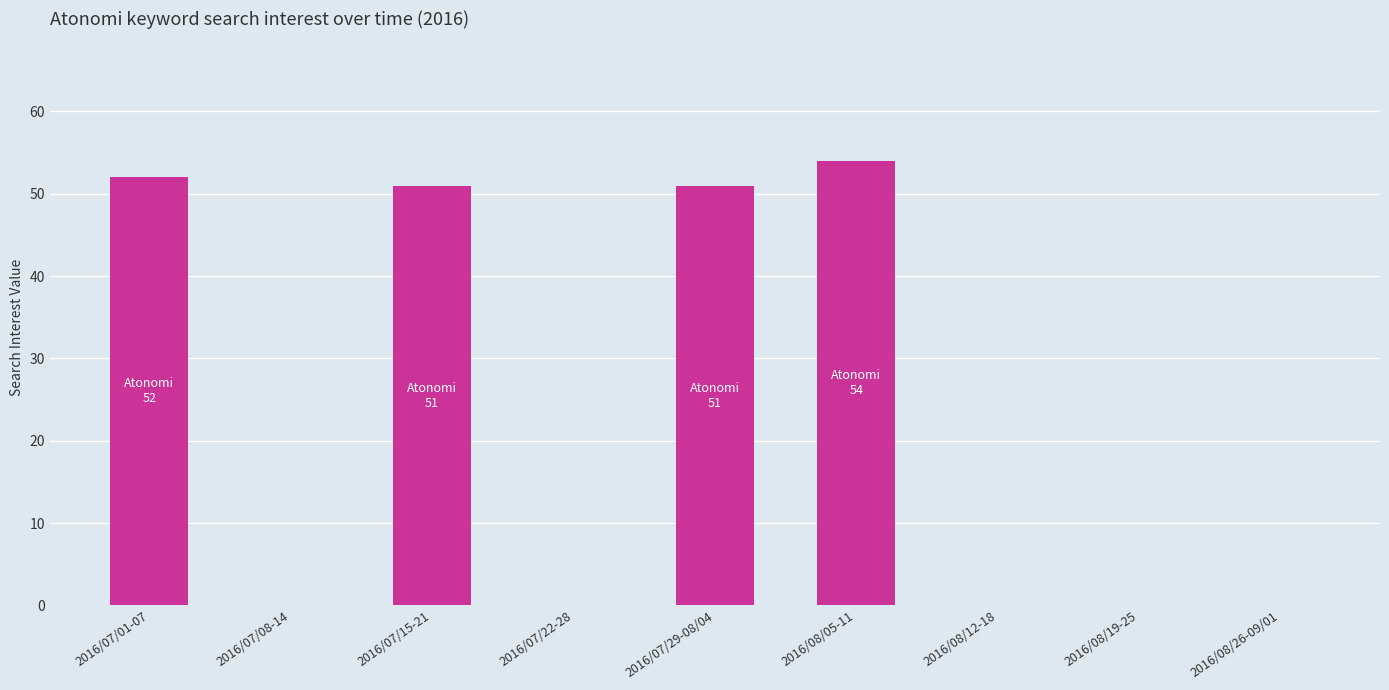

Is it true that the value at 2016/08/05-11 is 33?

False